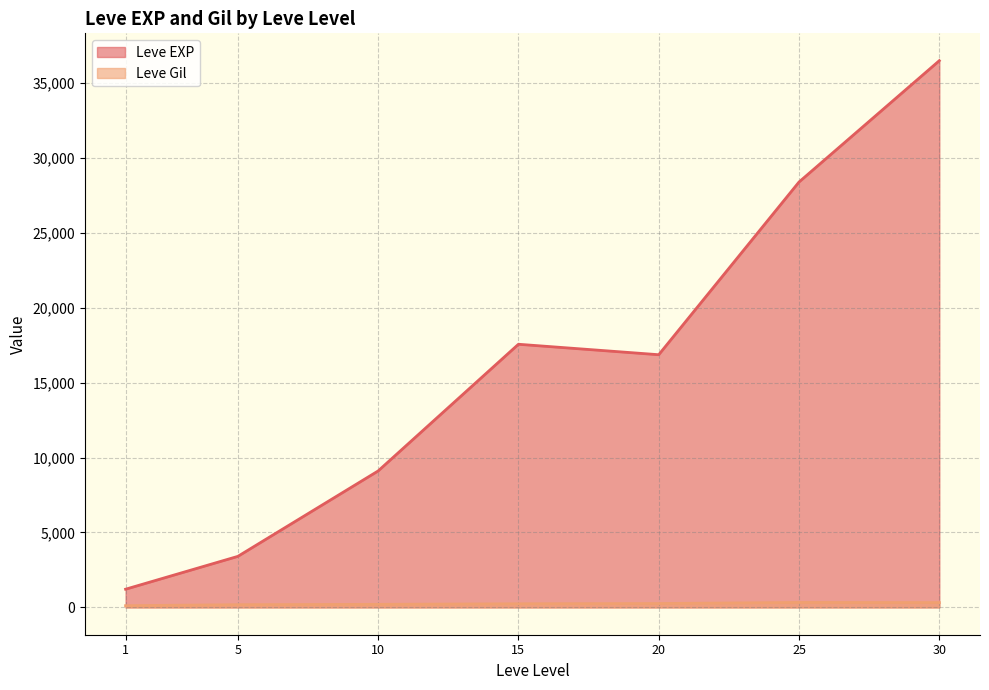

Rank the series by their average value, from highest to lowest.

Leve EXP, Leve Gil